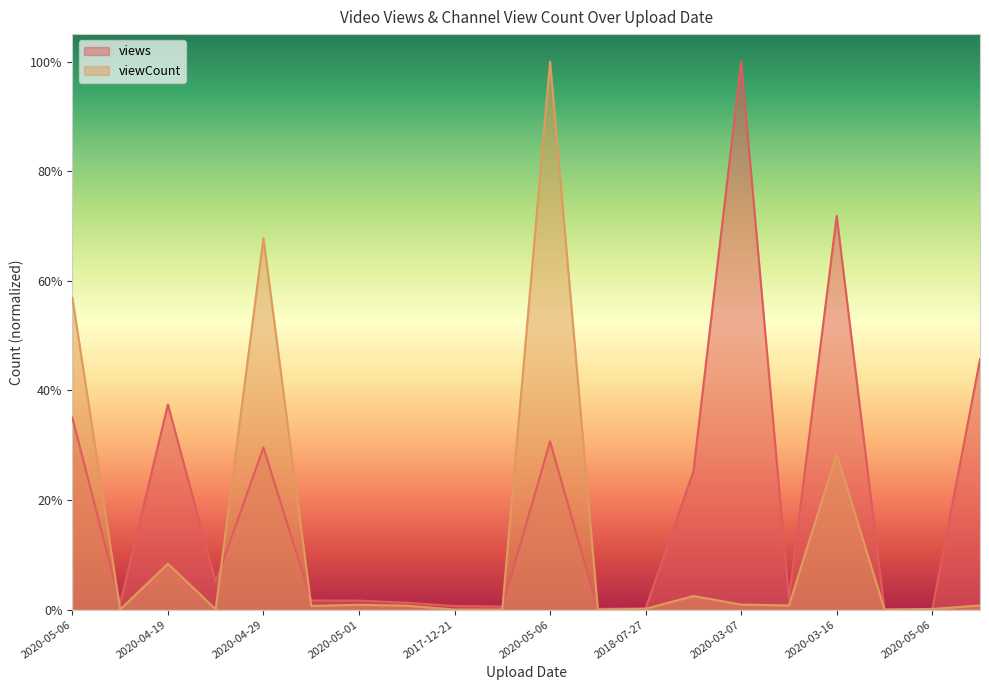

Reading right to left, extract all data points from this chart.

views: 2019-03-29=0.5	2020-05-06=0.0	2020-04-18=0.0	2020-03-16=0.7	2020-05-07=0.0	2020-03-07=1.0	2018-09-08=0.3	2018-07-27=0.0	2020-01-17=0.0	2020-05-06=0.3	2019-10-10=0.0	2017-12-21=0.0	2018-07-08=0.0	2020-05-01=0.0	2019-01-09=0.0	2020-04-29=0.3	2017-12-30=0.1	2020-04-19=0.4	2015-11-19=0.0	2020-05-06=0.3
viewCount: 2019-03-29=0.0	2020-05-06=0.0	2020-04-18=0.0	2020-03-16=0.3	2020-05-07=0.0	2020-03-07=0.0	2018-09-08=0.0	2018-07-27=0.0	2020-01-17=0.0	2020-05-06=1.0	2019-10-10=0.0	2017-12-21=0.0	2018-07-08=0.0	2020-05-01=0.0	2019-01-09=0.0	2020-04-29=0.7	2017-12-30=0.0	2020-04-19=0.1	2015-11-19=0.0	2020-05-06=0.6